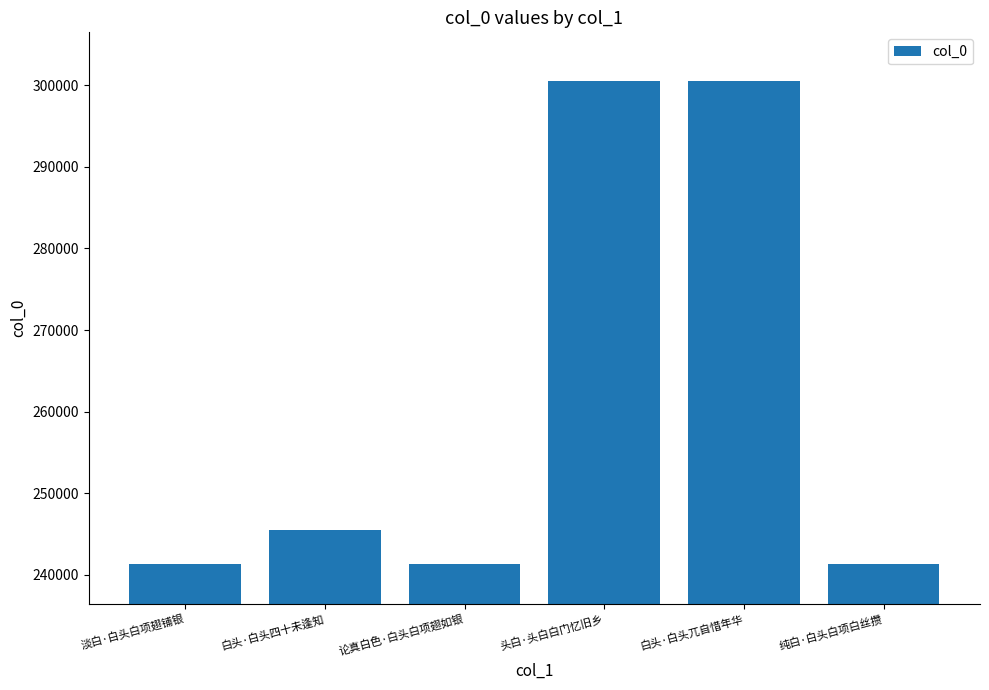

Read the value at 淡白·白头白项翅铺银, to the nearest 100.

241400